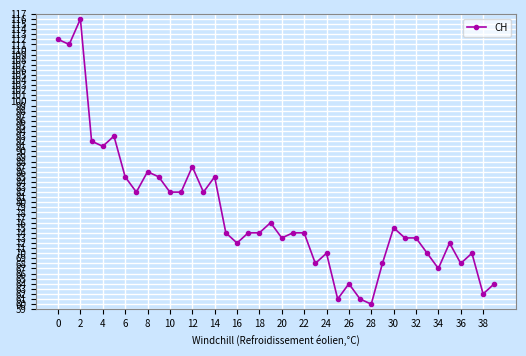

What is the difference between the second highest and minimum values?

52